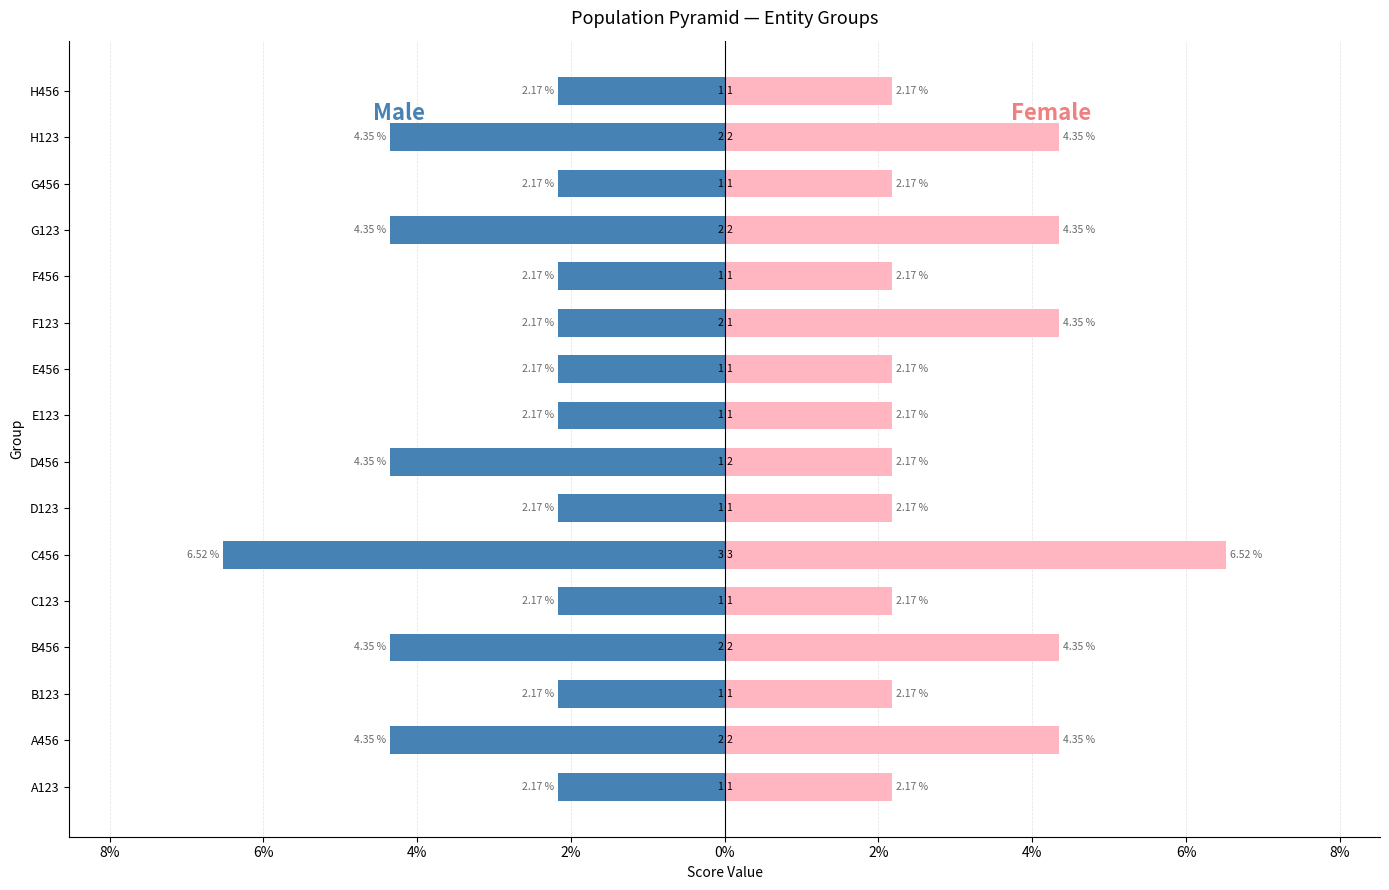

What is the difference between the second highest and second lowest values in the Female series?

2.2